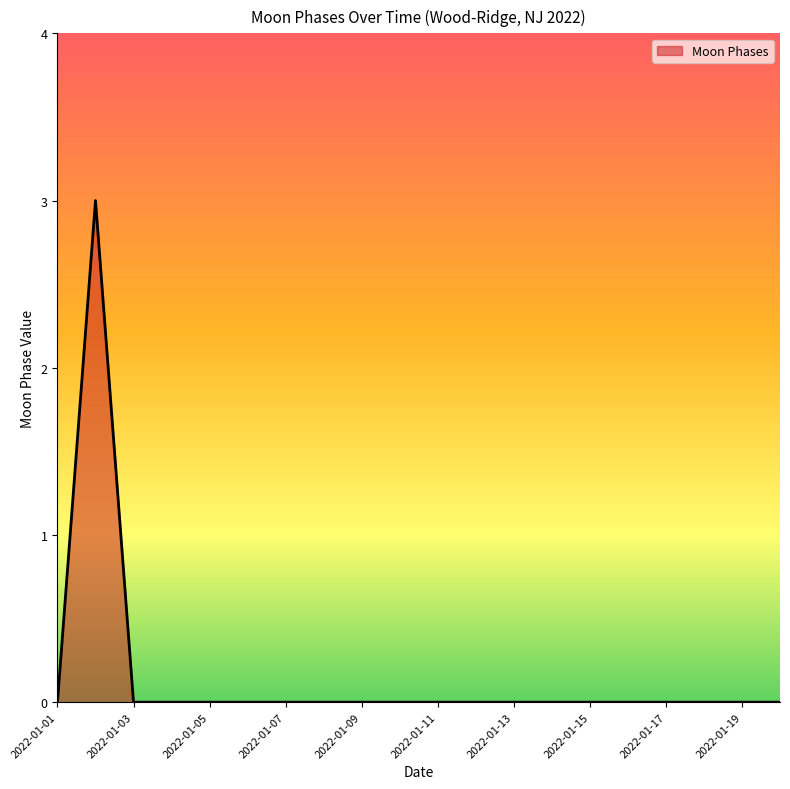

What is the greatest value displayed?

3